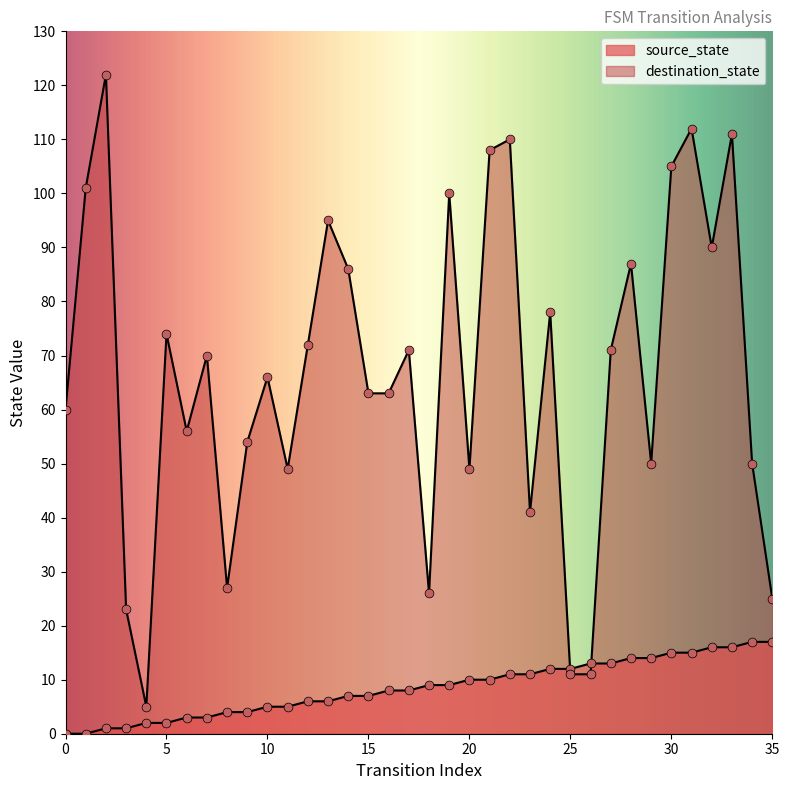

Which series reaches the minimum Y coordinate?

source_state